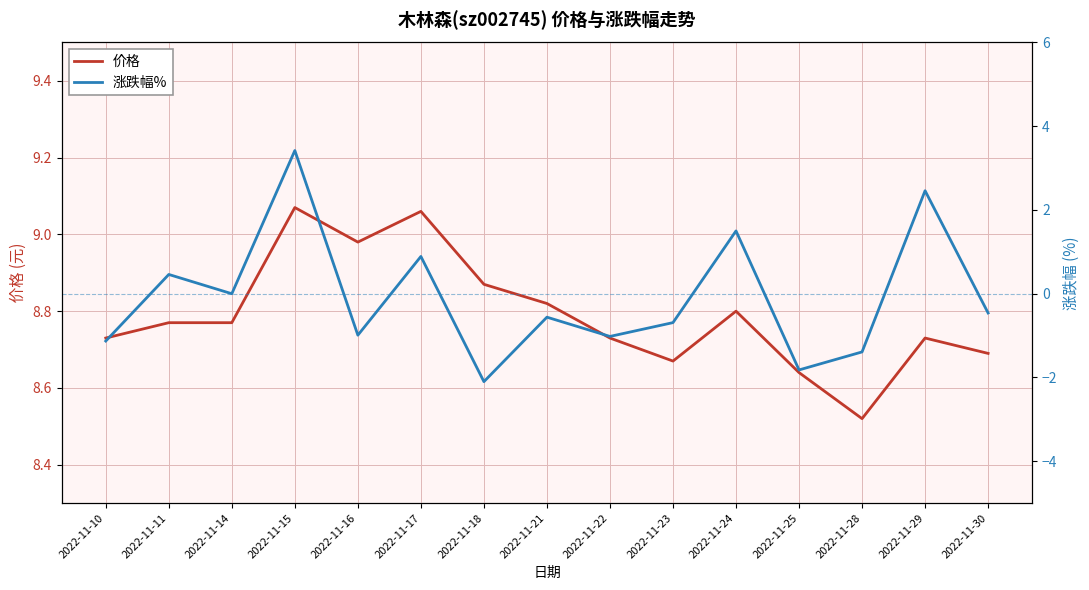

What is the lowest value of the 价格 series?

8.5